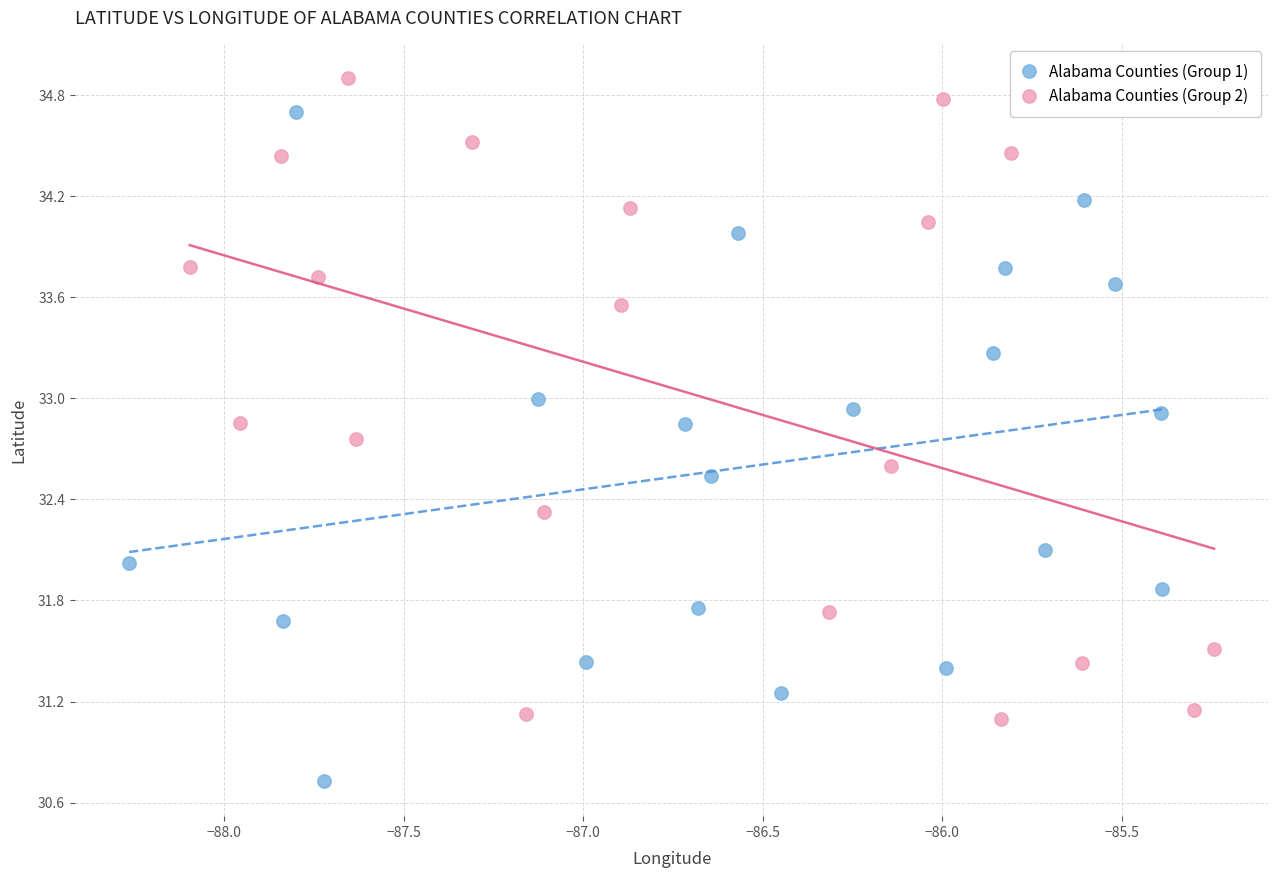

Which series has the largest Y range (max minus min)?

Alabama Counties (Group 1)